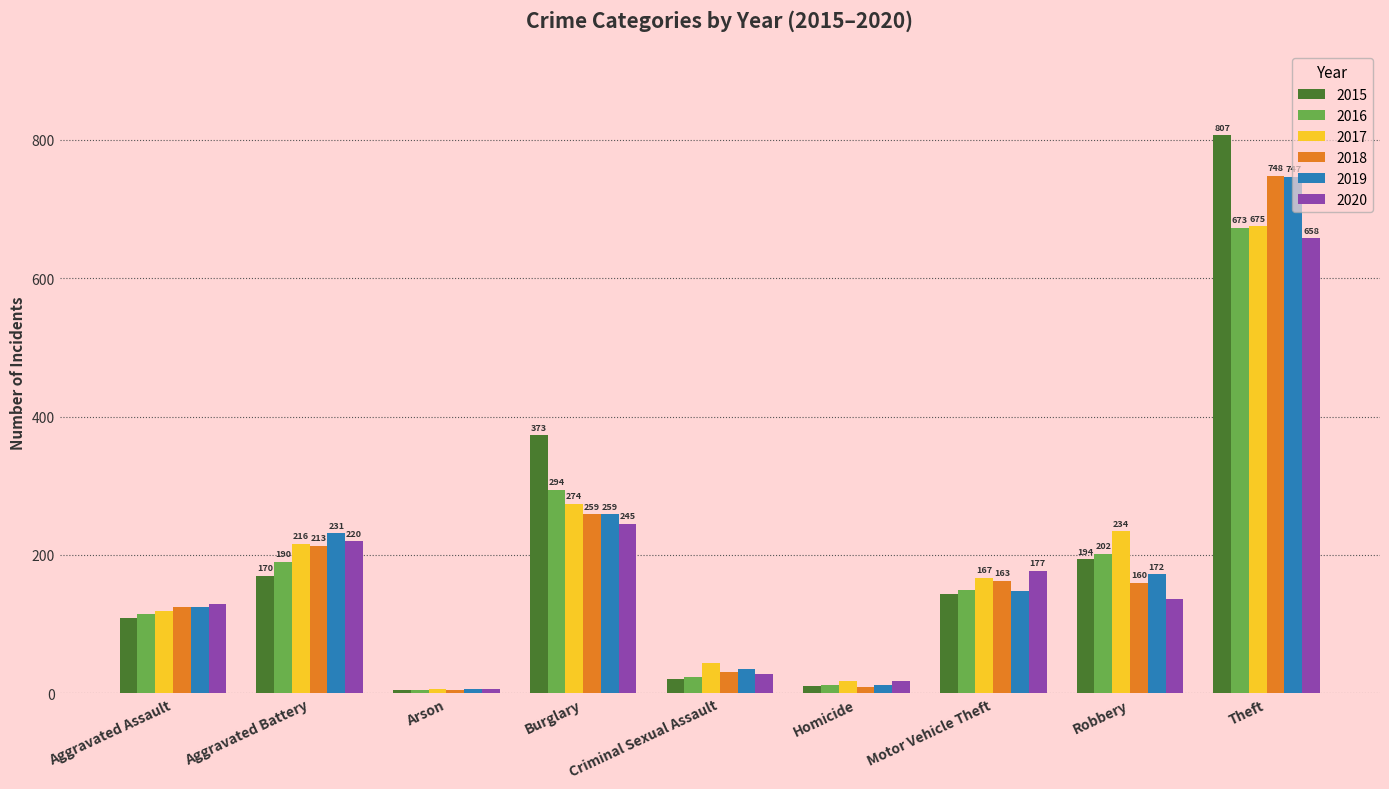

Between Aggravated Battery and Theft, which series saw the biggest shift?

2015